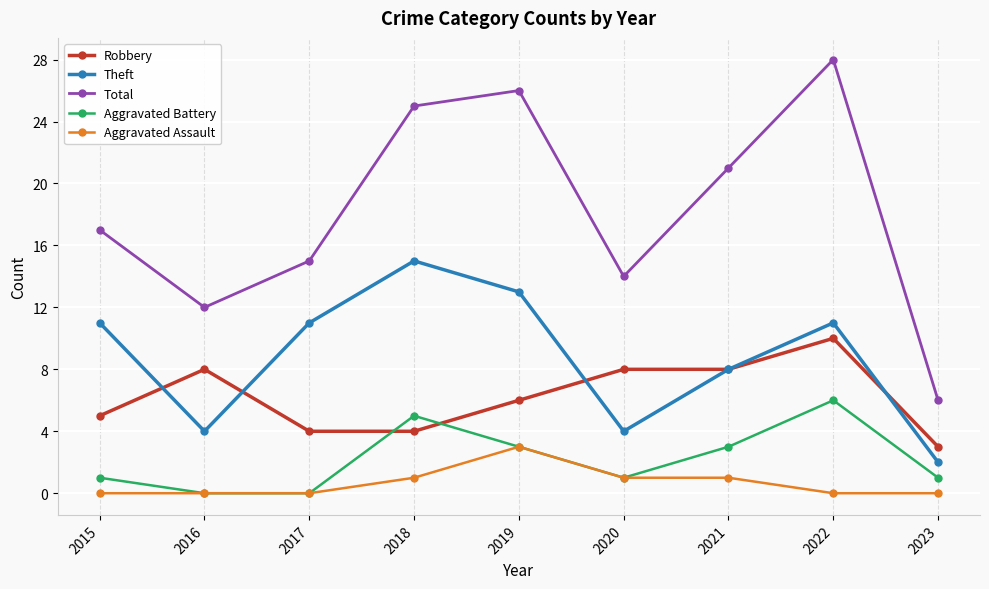

Which series has the largest total across all categories?

Total